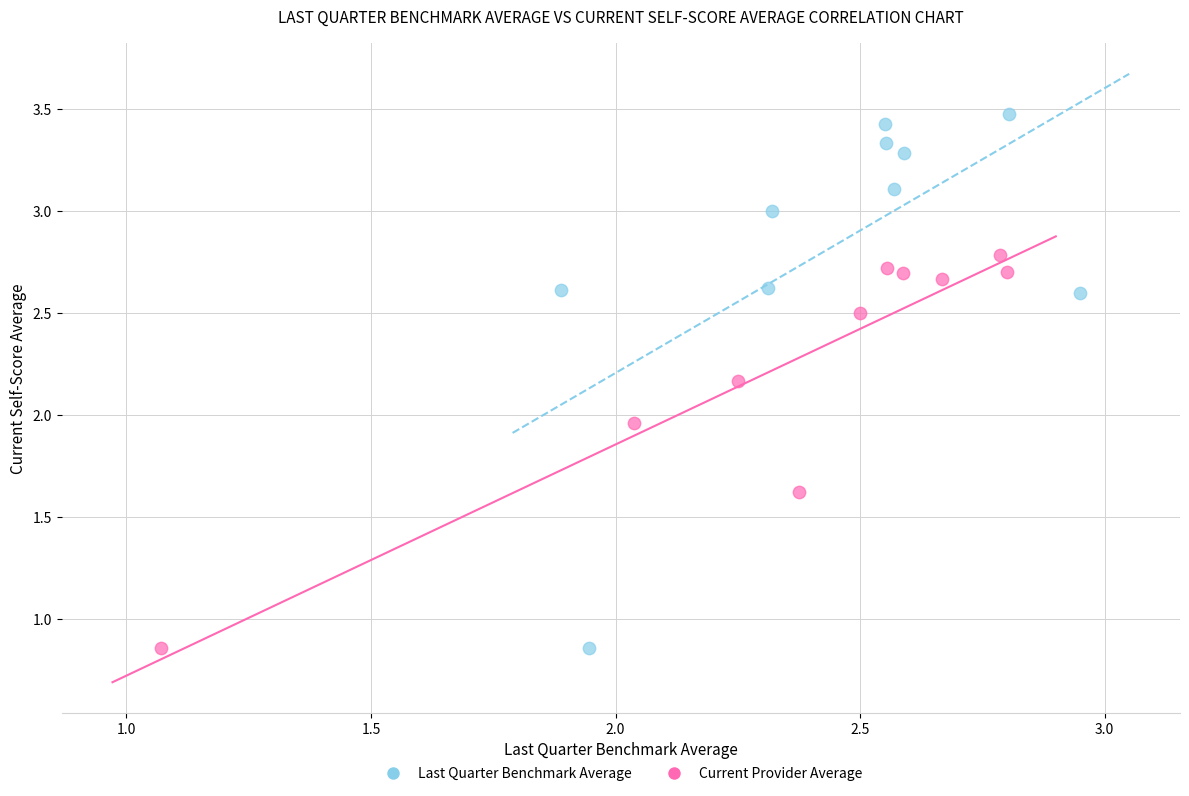

Which series has the largest Y range (max minus min)?

Last Quarter Benchmark Average